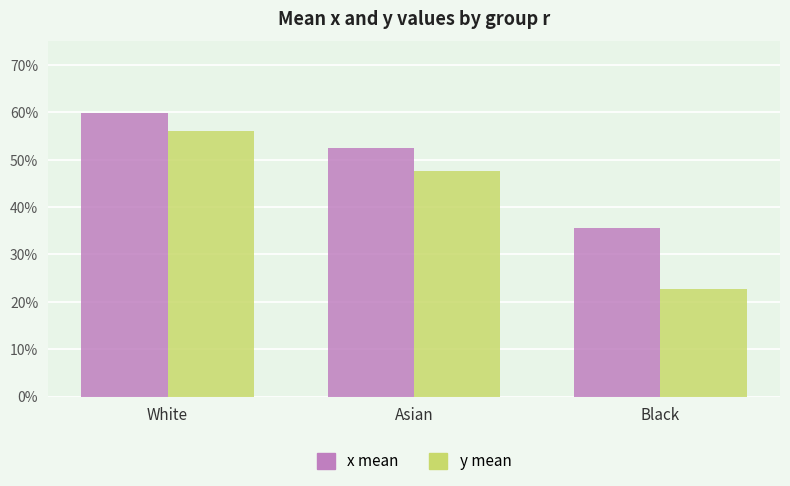

What is the sum of all x mean values?

1.5